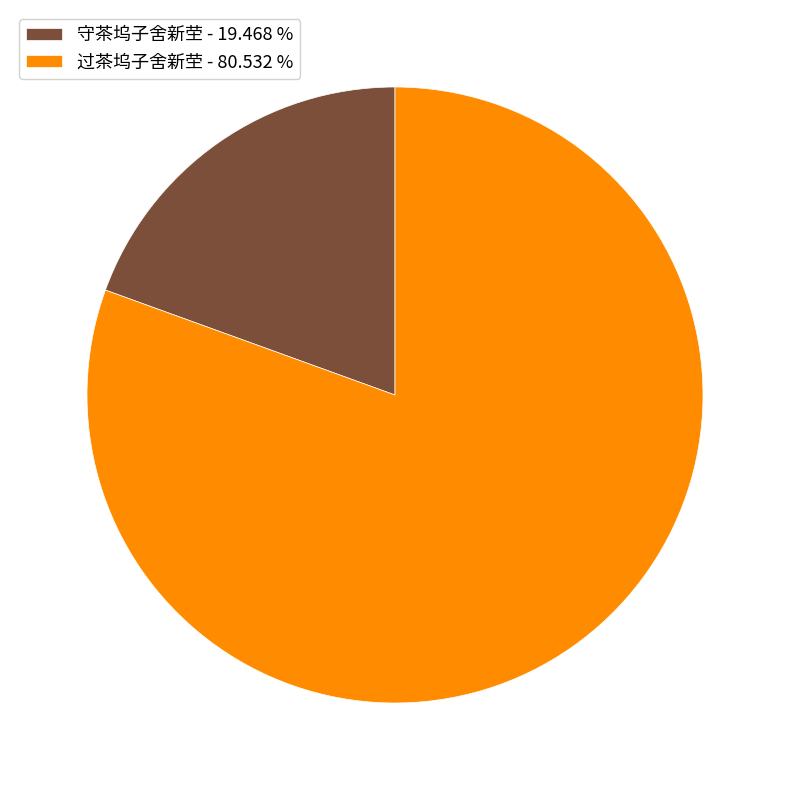

Between 守茶坞子舍新茔 and 过茶坞子舍新茔, which is larger?

过茶坞子舍新茔